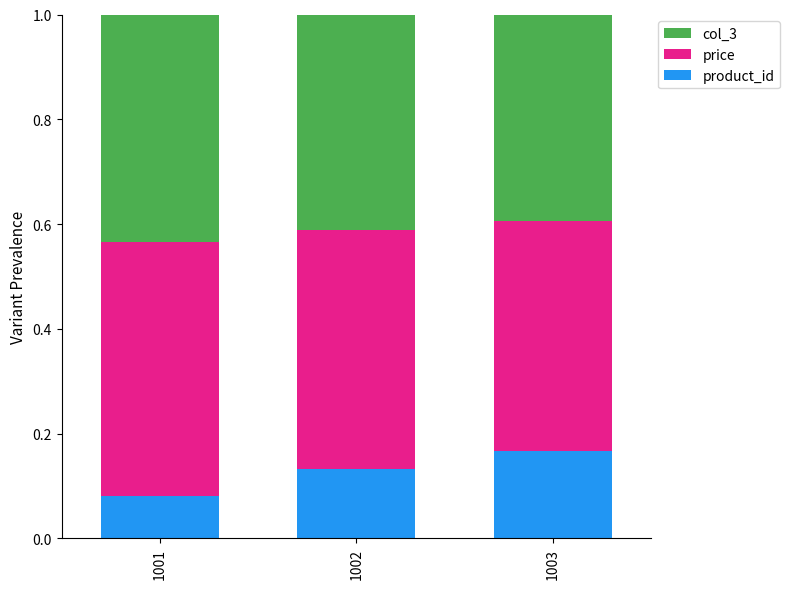

How many data points does each series have?

3